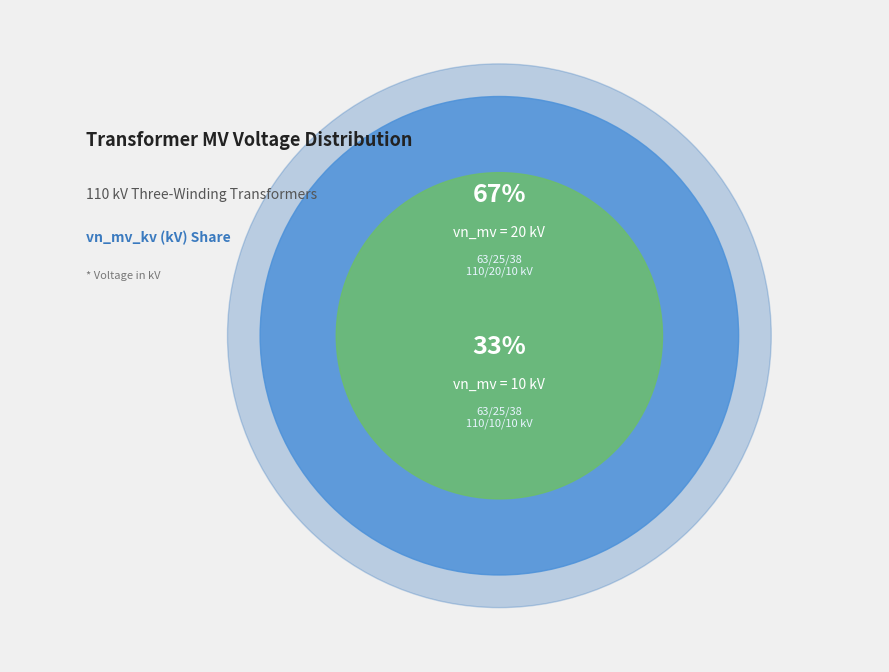

Combined, what portion of the pie is 63/25/38 MVA 110/20/10 kV and 63/25/38 MVA 110/10/10 kV?

100.0%